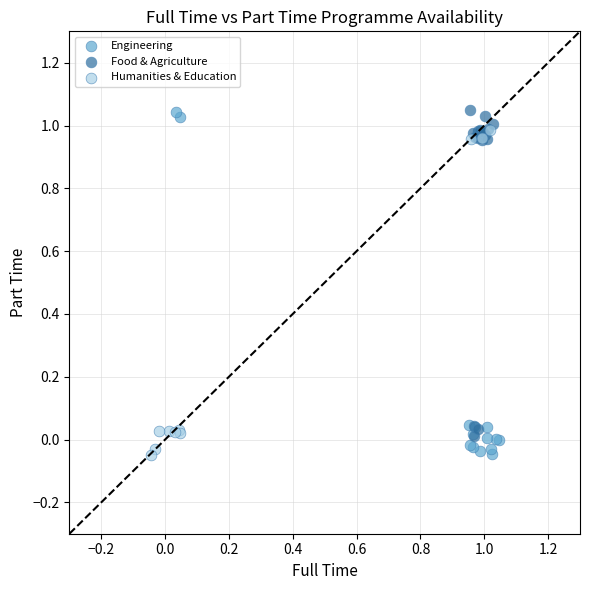

Which series has the widest spread of Y values?

Engineering